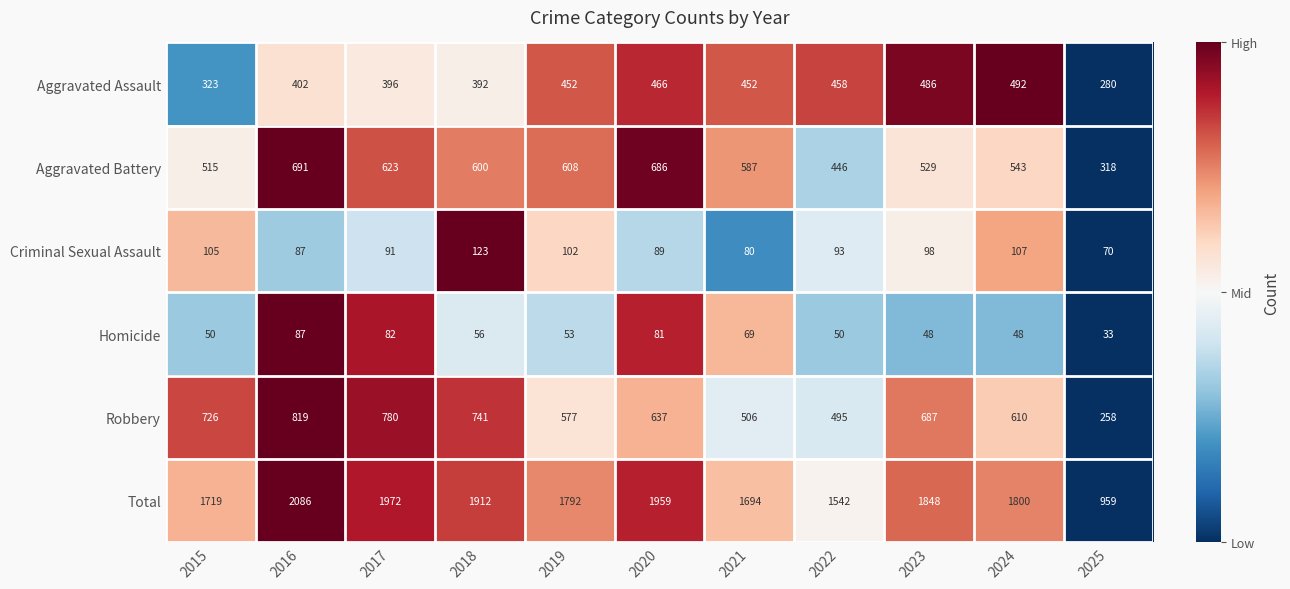

Which series has the largest total across all categories?

Total